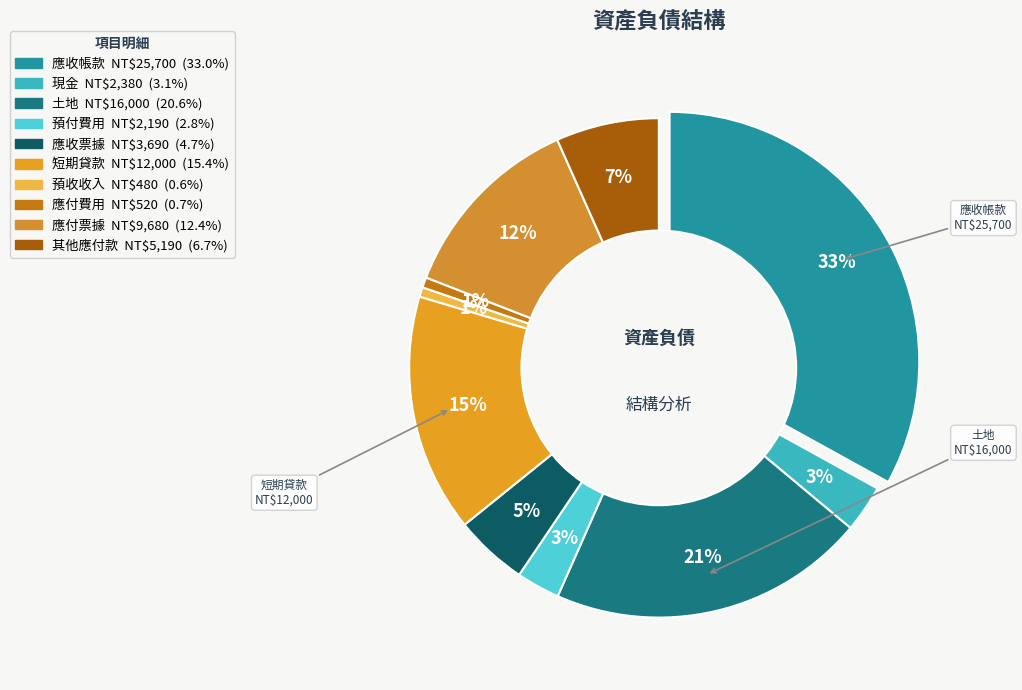

To the nearest percent, what is the difference between the 現金 and 應付票據 slice percentages?

9%